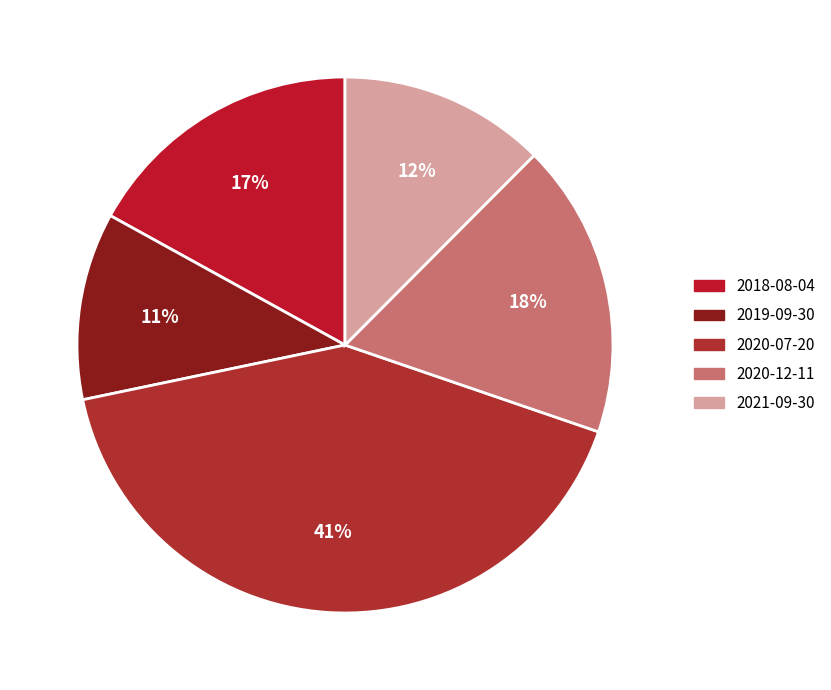

Which has a higher value, 2019-09-30 or 2021-09-30?

2021-09-30